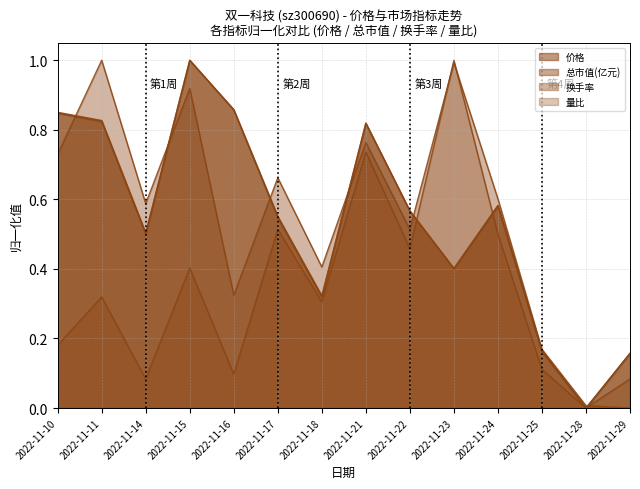

True or false: 总市值(亿元) has more than 2 interior local peaks.

True